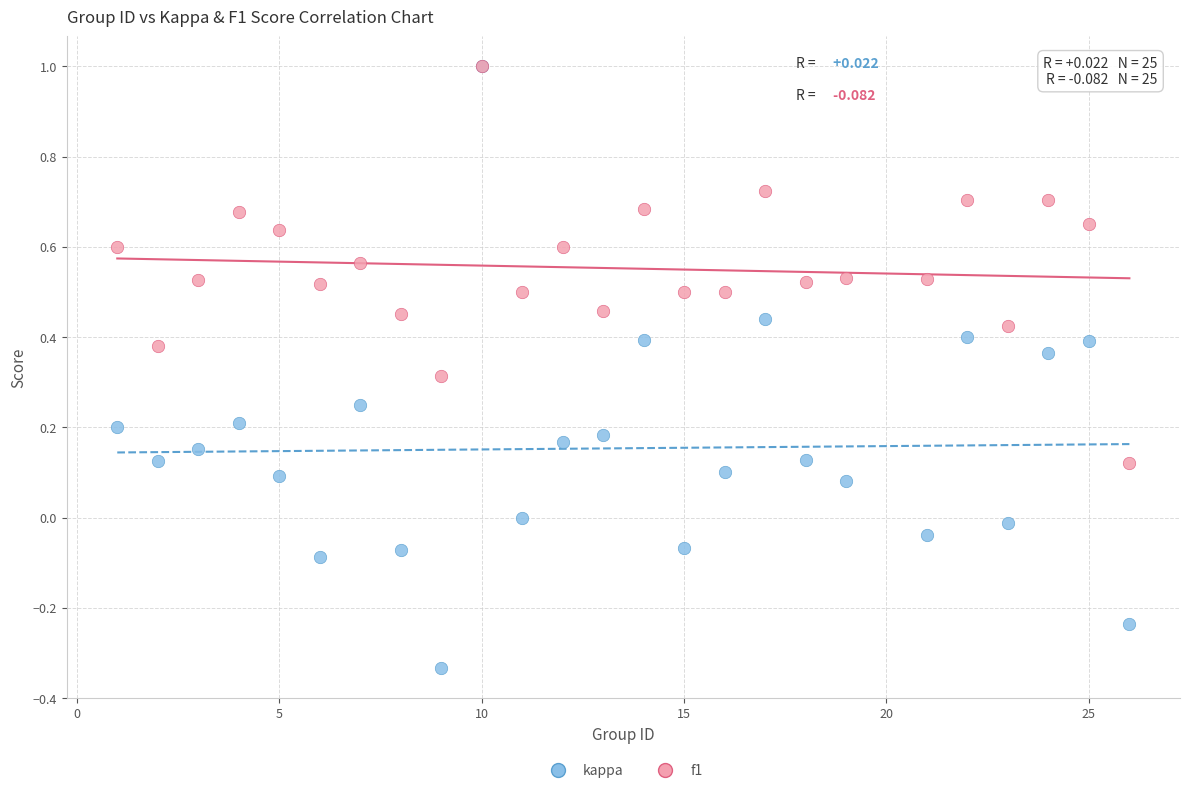

What are all the series names shown in the legend?

kappa, f1